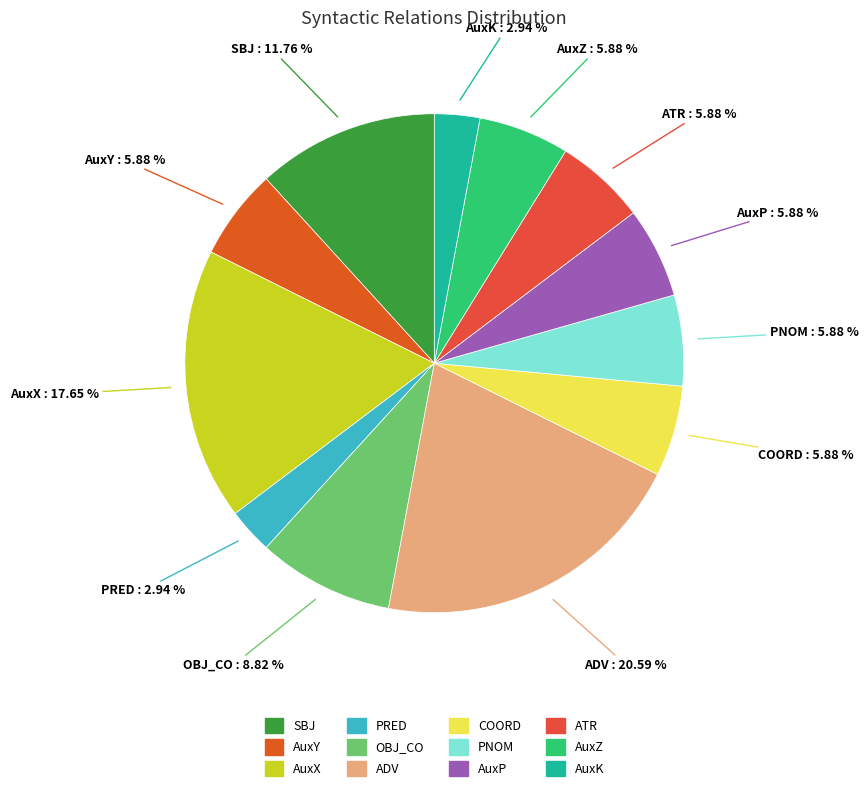

Which category has the biggest portion of the pie?

ADV